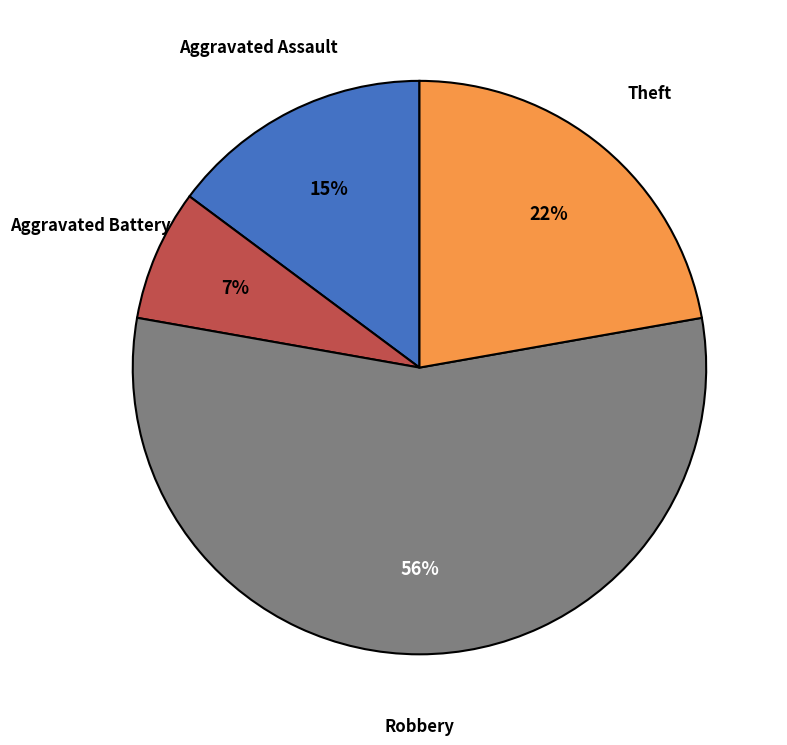

How many segments does this pie chart have?

4